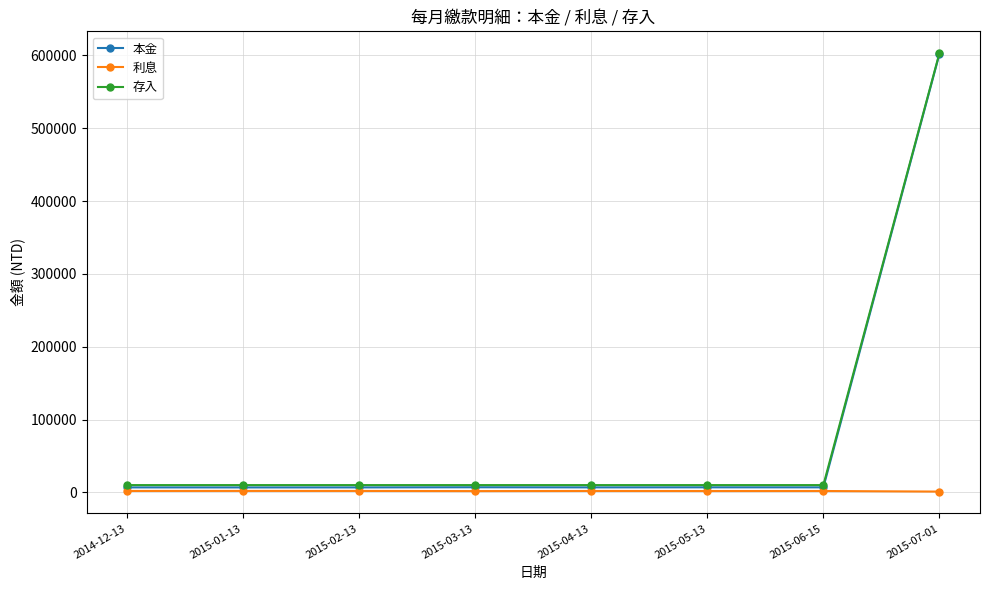

What position from the right is 2015-07-01?

1